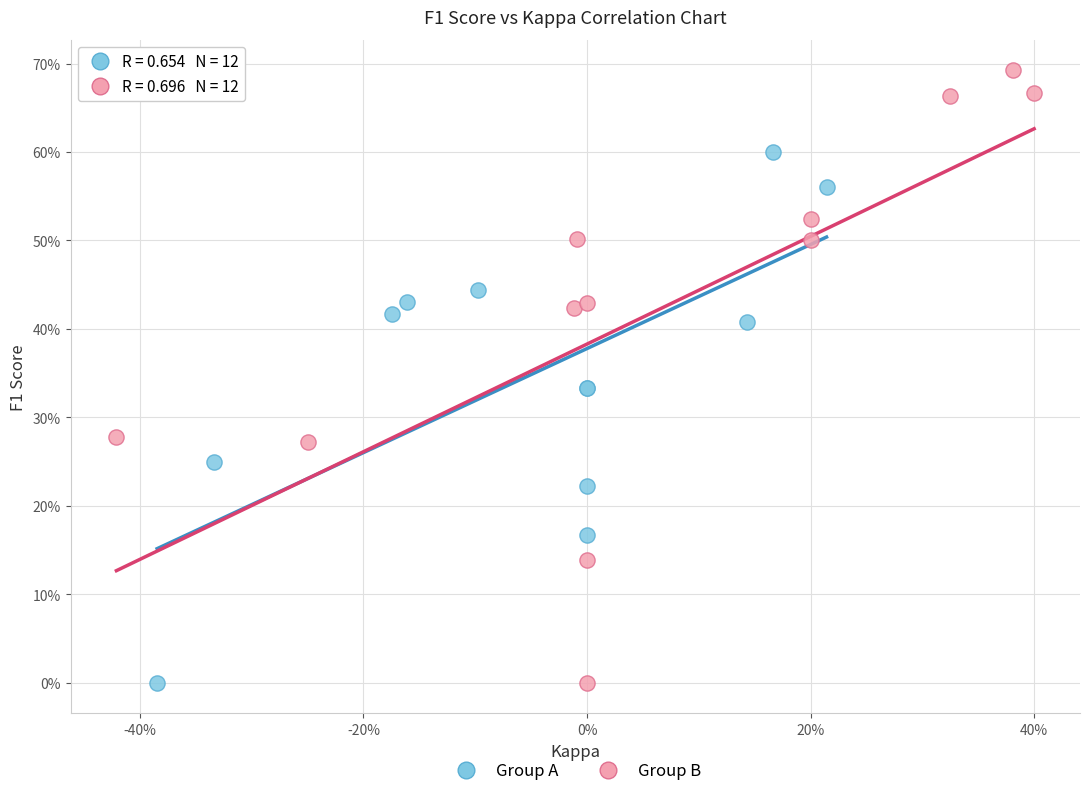

What are all the series names shown in the legend?

Group A, Group B